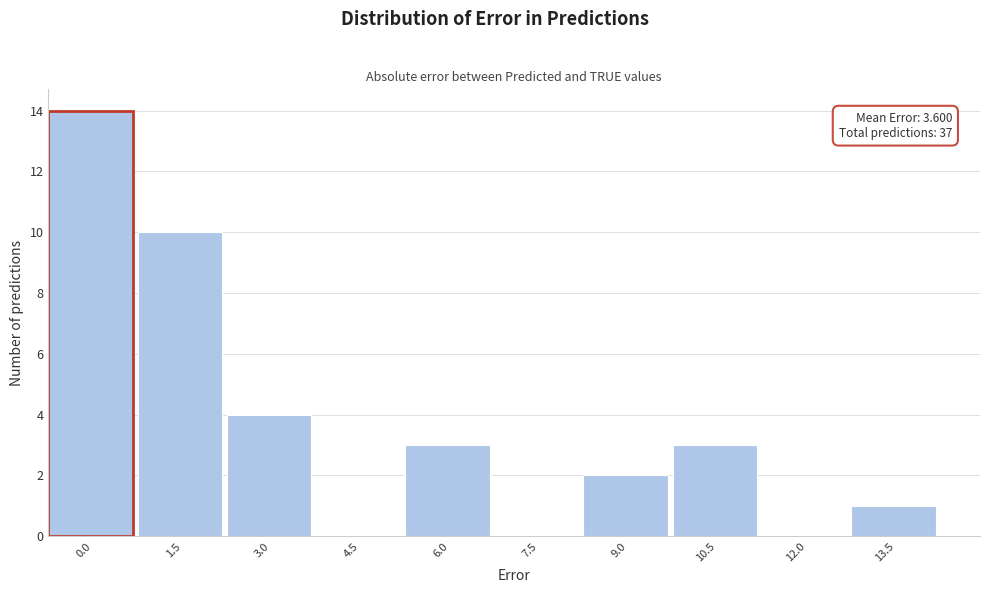

Reading left to right, extract all data points from this chart.

0.0=14	1.5=10	3.0=4	4.5=0	6.0=3	7.5=0	9.0=2	10.5=3	12.0=0	13.5=1